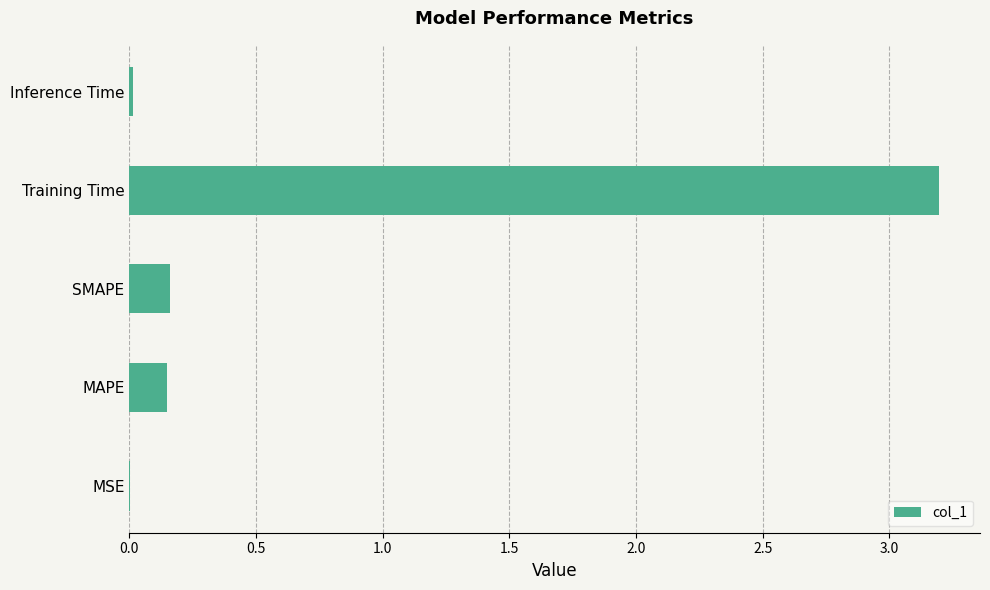

What is the sum of all values?

3.5